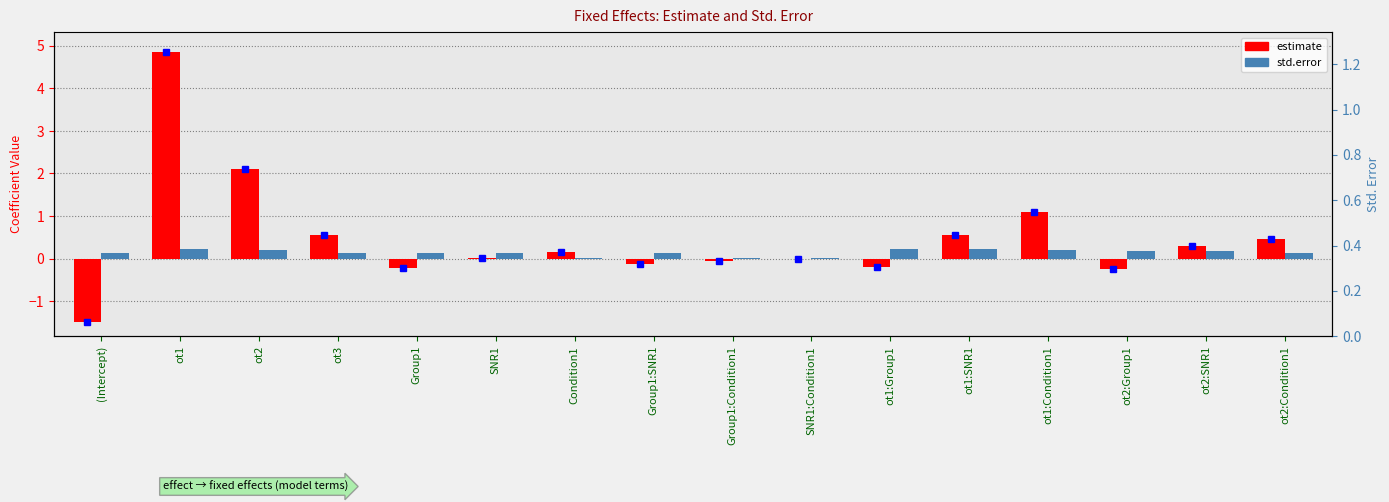

The std.error series shows 0.1 at ot2:Condition1. True or false?

True